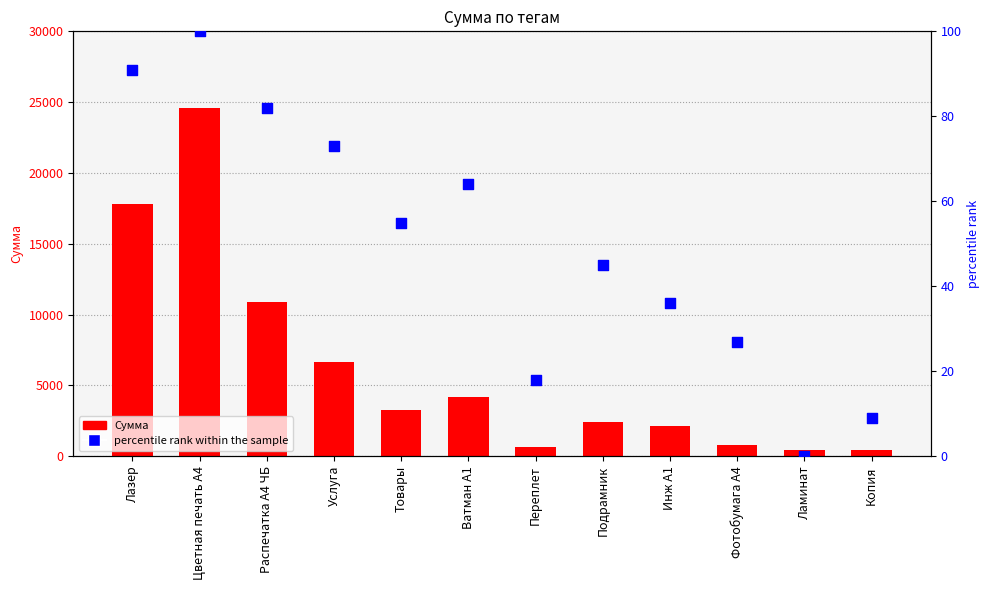

Is the value of percentile rank within the sample at Подрамник greater than the value of Сумма at Переплет?

No